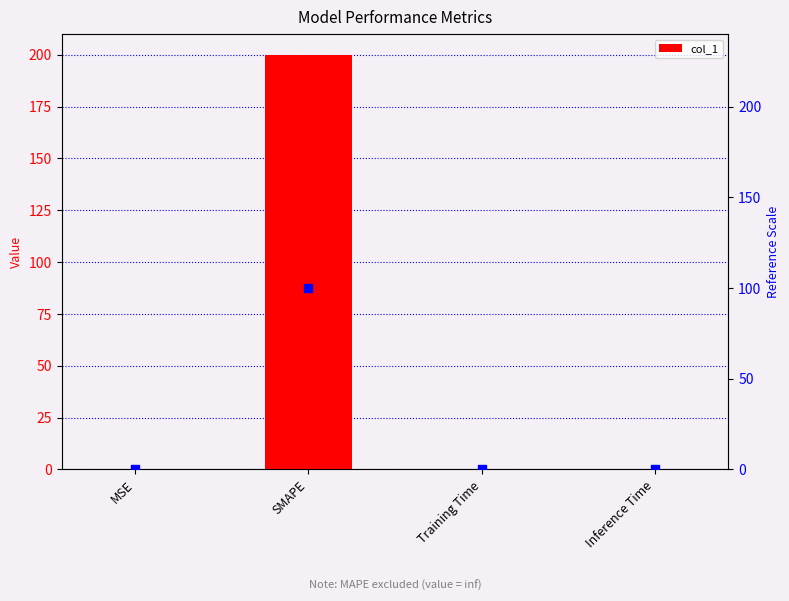

At how many categories does at least one series exceed 163?

1